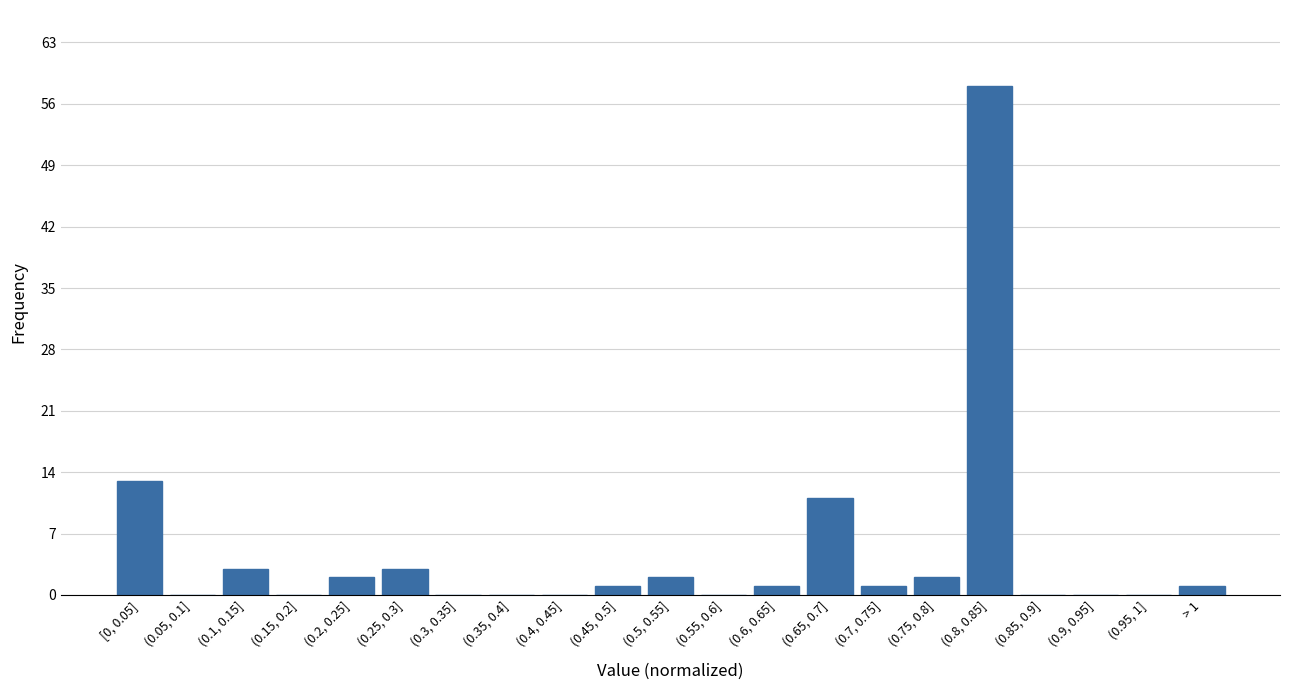

Reading left to right, transcribe all the data shown in this chart.

[0, 0.05]=13	(0.05, 0.1]=0	(0.1, 0.15]=3	(0.15, 0.2]=0	(0.2, 0.25]=2	(0.25, 0.3]=3	(0.3, 0.35]=0	(0.35, 0.4]=0	(0.4, 0.45]=0	(0.45, 0.5]=1	(0.5, 0.55]=2	(0.55, 0.6]=0	(0.6, 0.65]=1	(0.65, 0.7]=11	(0.7, 0.75]=1	(0.75, 0.8]=2	(0.8, 0.85]=58	(0.85, 0.9]=0	(0.9, 0.95]=0	(0.95, 1]=0	> 1=1